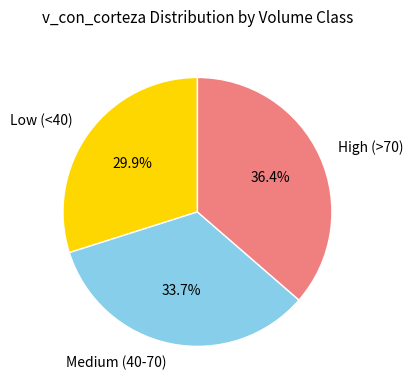

What is the total percentage of High (>70) and Low (<40)?

66.3%